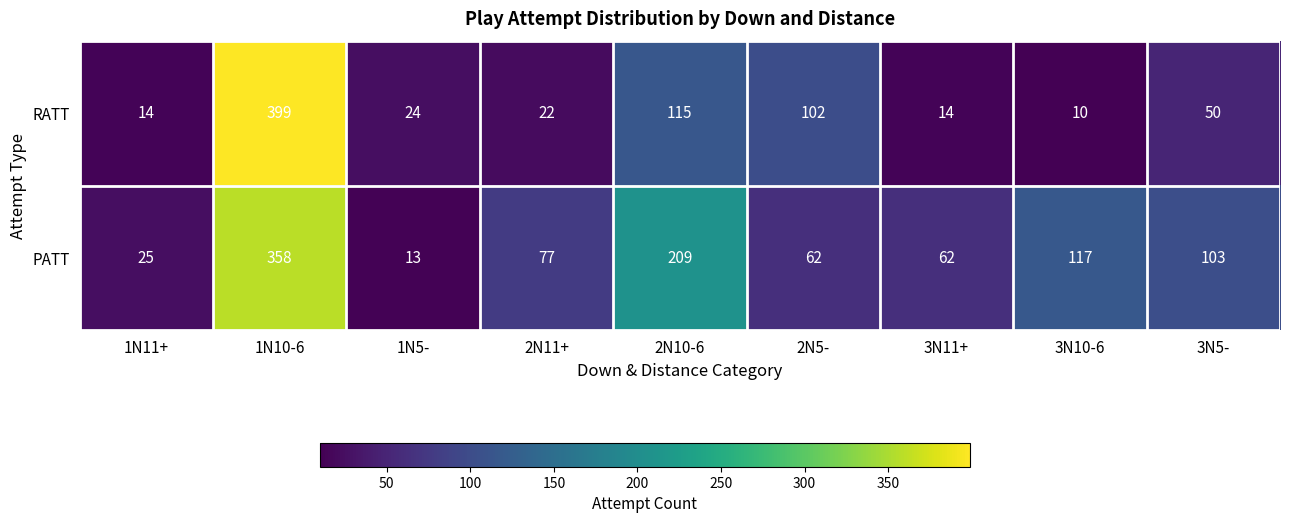

Rank the series by their average value, from highest to lowest.

PATT, RATT